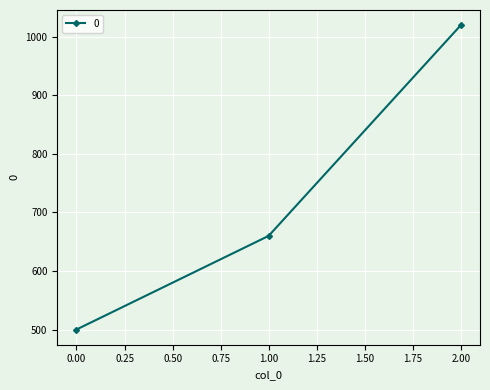

Reading left to right, list all the values displayed in this chart.

500	660	1020